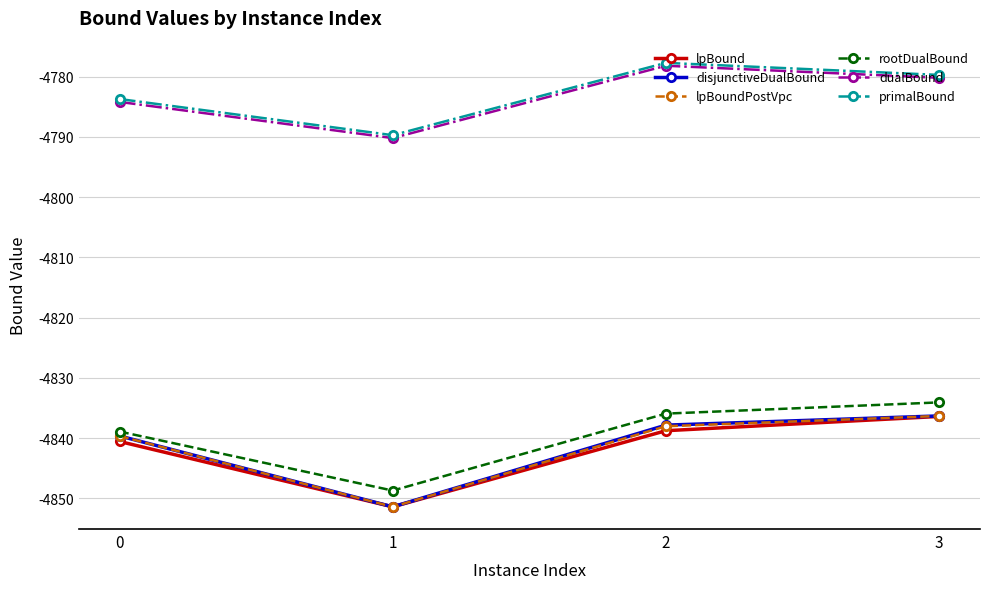

What is the difference between the primalBound values at 1 and 3?

10.0